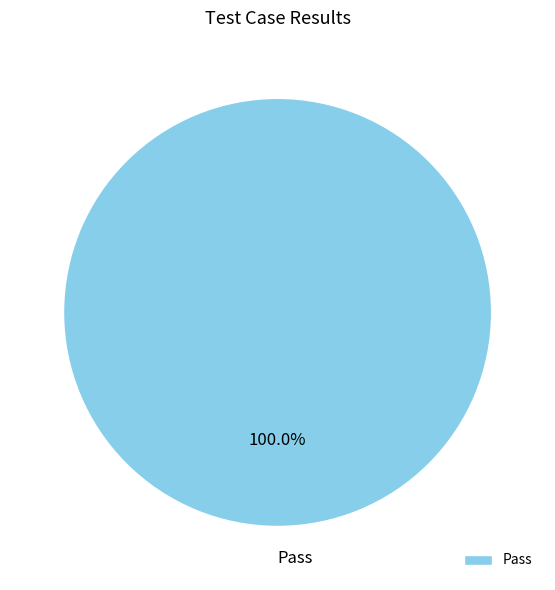

Rank the categories by value from lowest to highest.

Pass